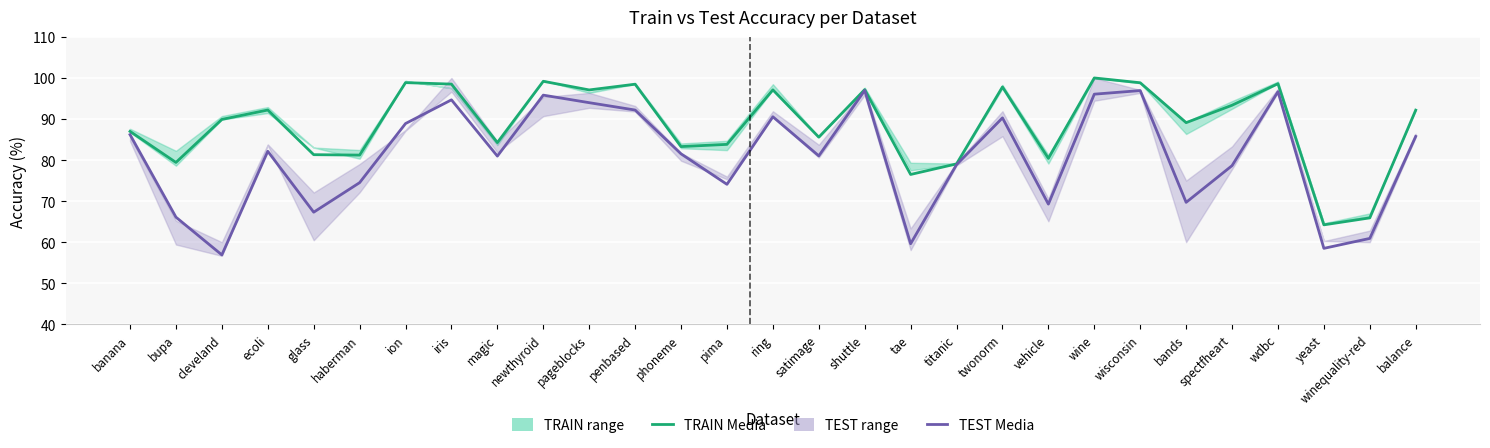

Which series changed the most between haberman and twonorm?

TRAIN Media